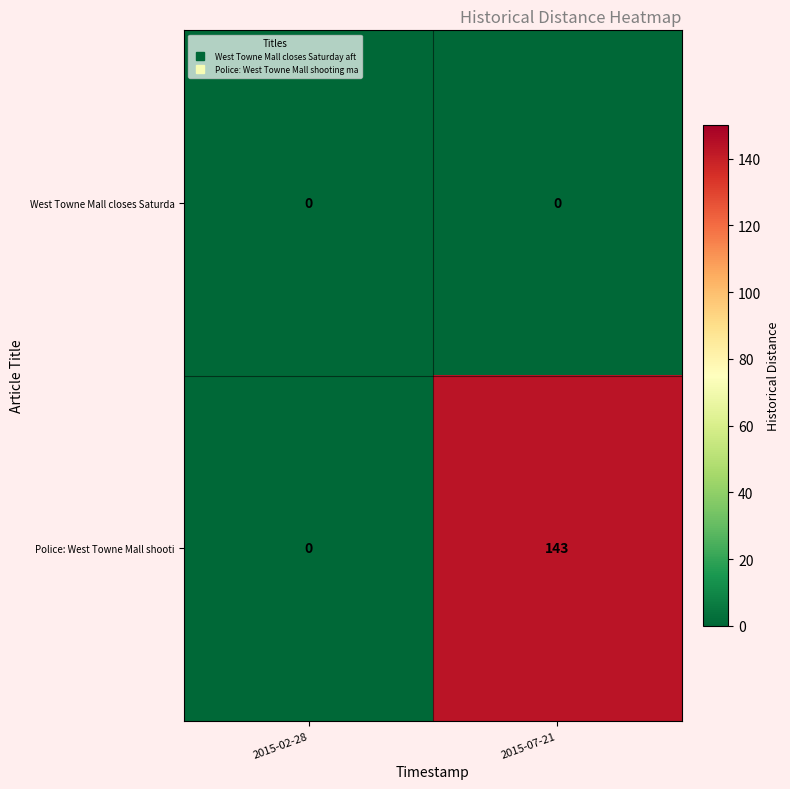

List the series in order of their overall mean, highest first.

Police: West Towne Mall shooti, West Towne Mall closes Saturda